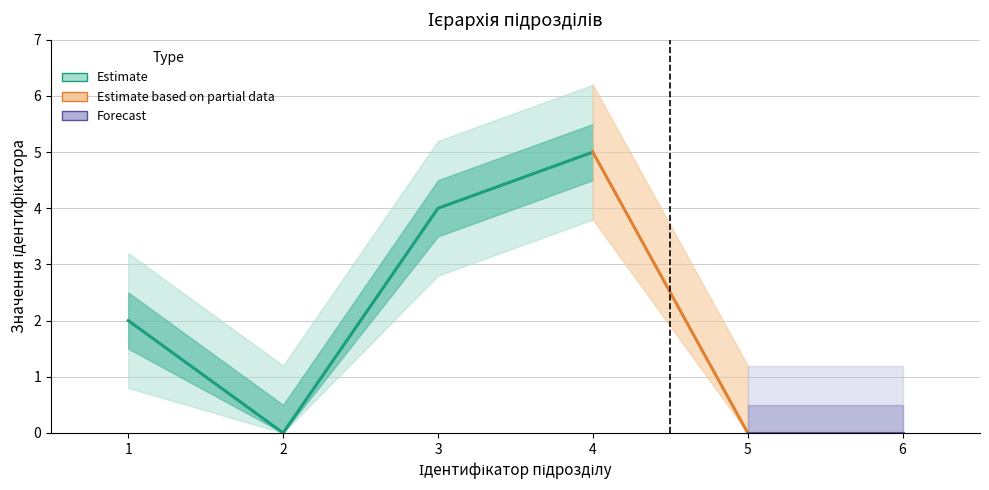

True or false: Ідентифікатор has more than 0 points higher than both neighbors.

False